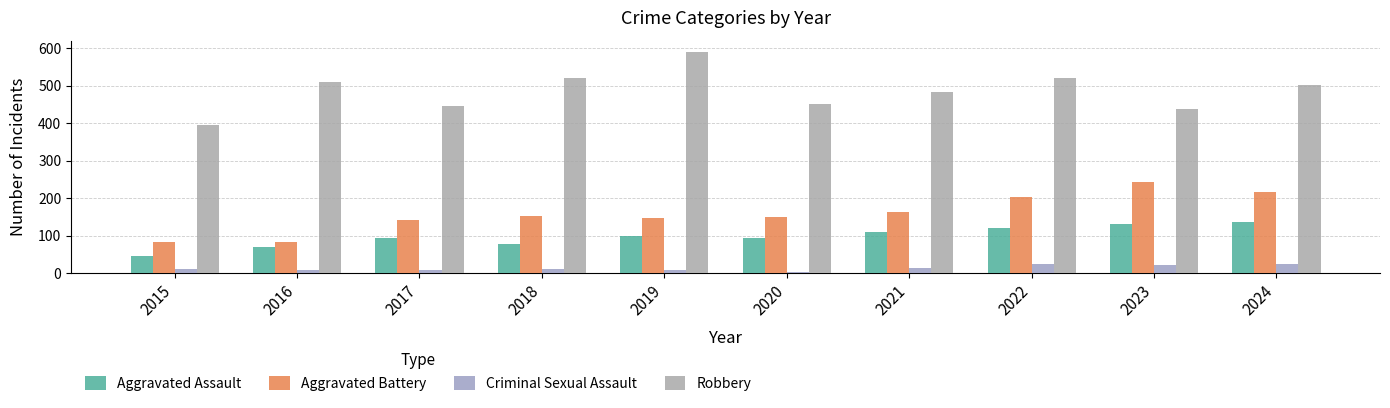

What is the maximum value shown in the chart?

591